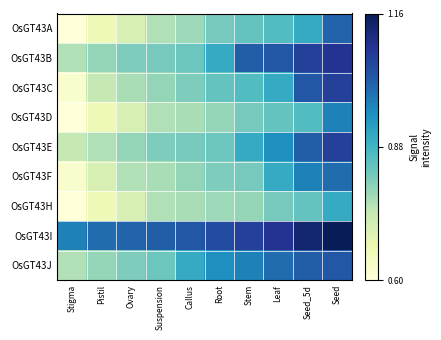

At which category does the chart reach its peak across all series?

Seed